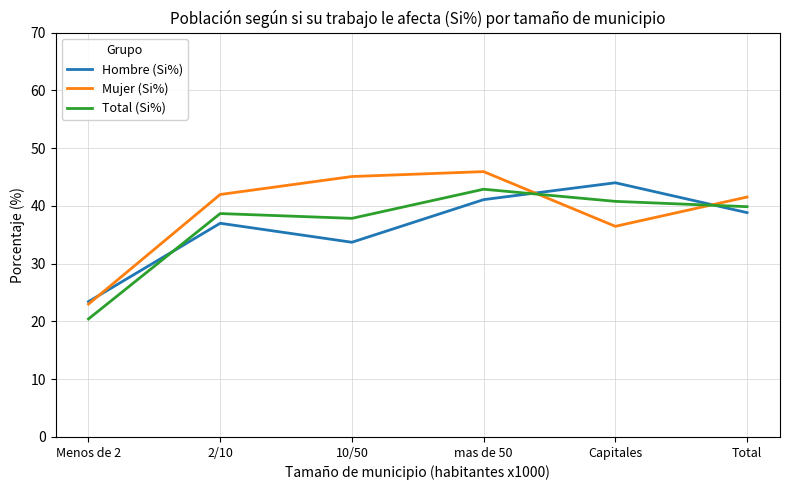

Where does the Hombre (Si%) series first go above 38?

mas de 50